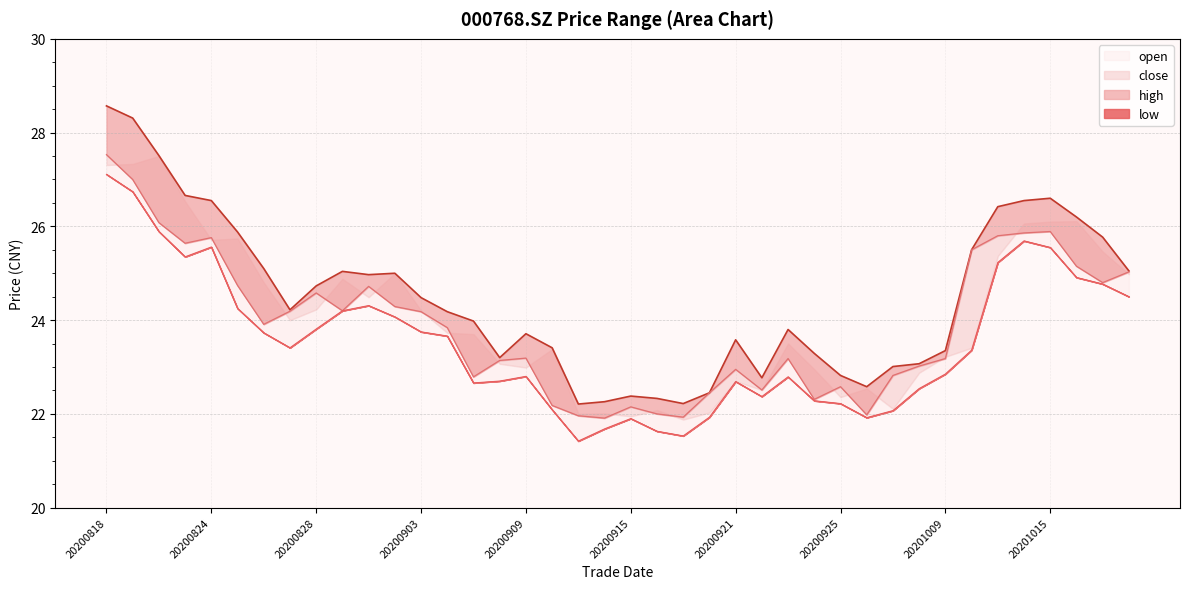

What is the maximum value for low?

27.1